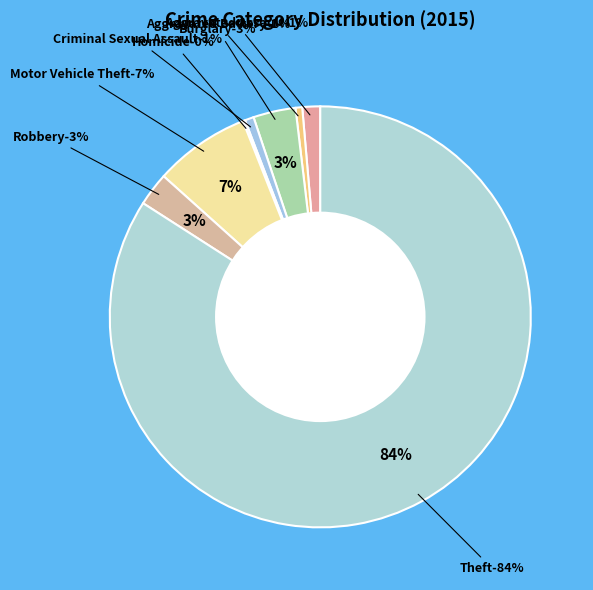

Does Theft account for over 50% of the chart?

Yes